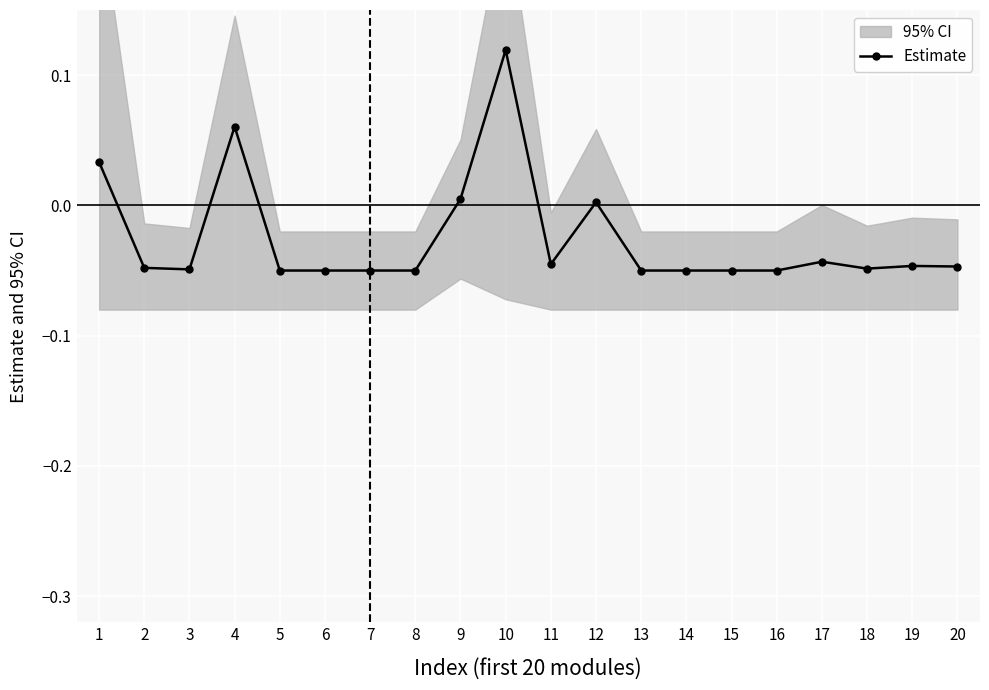

Reading left to right, extract all data points from this chart.

0.0	-0.0	-0.0	0.1	-0.1	-0.1	-0.1	-0.1	0.0	0.1	-0.0	0.0	-0.1	-0.1	-0.1	-0.1	-0.0	-0.0	-0.0	-0.0